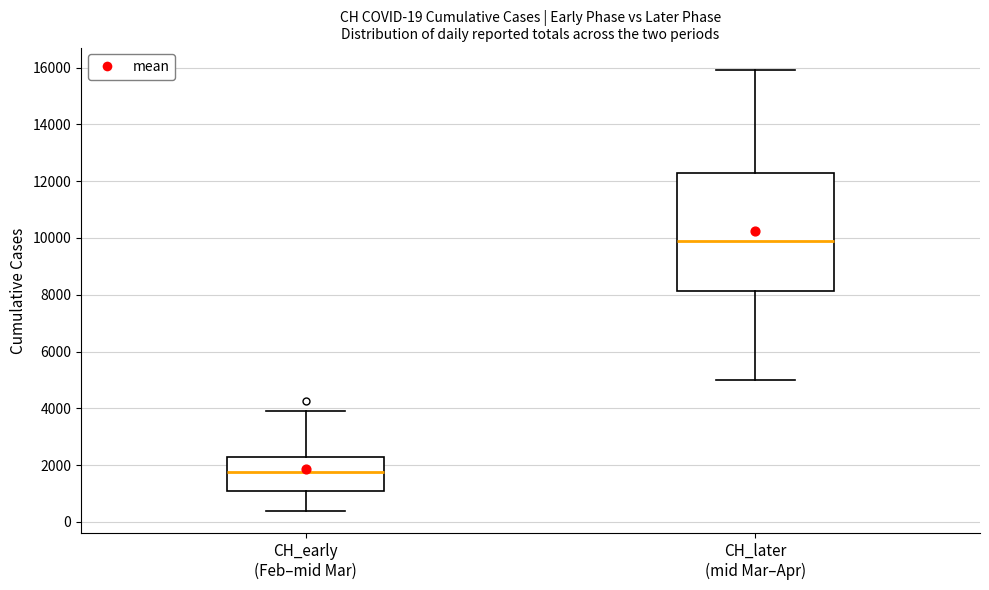

Which box has the highest median line?

CH_later (mid Mar–Apr)